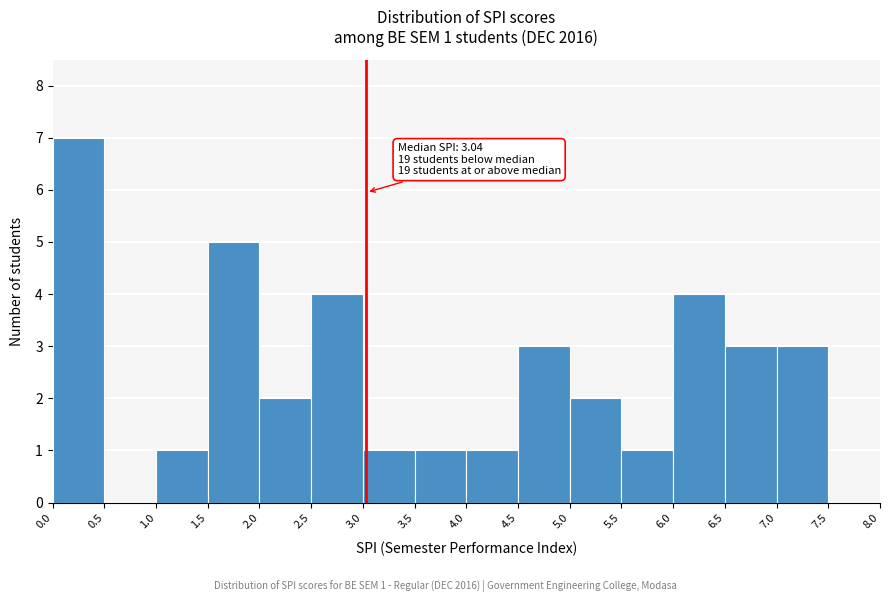

Which range on the x-axis has the tallest bar?

0.0 to 0.5